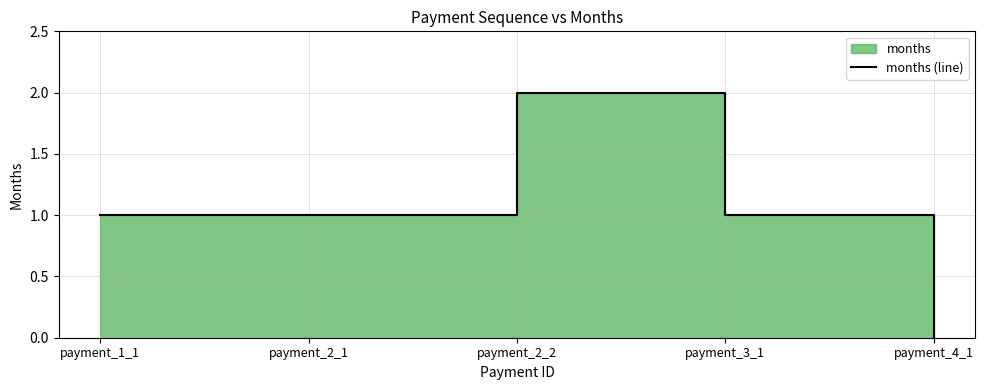

Rank the categories by value from lowest to highest.

payment_4_1, payment_1_1, payment_2_1, payment_3_1, payment_2_2